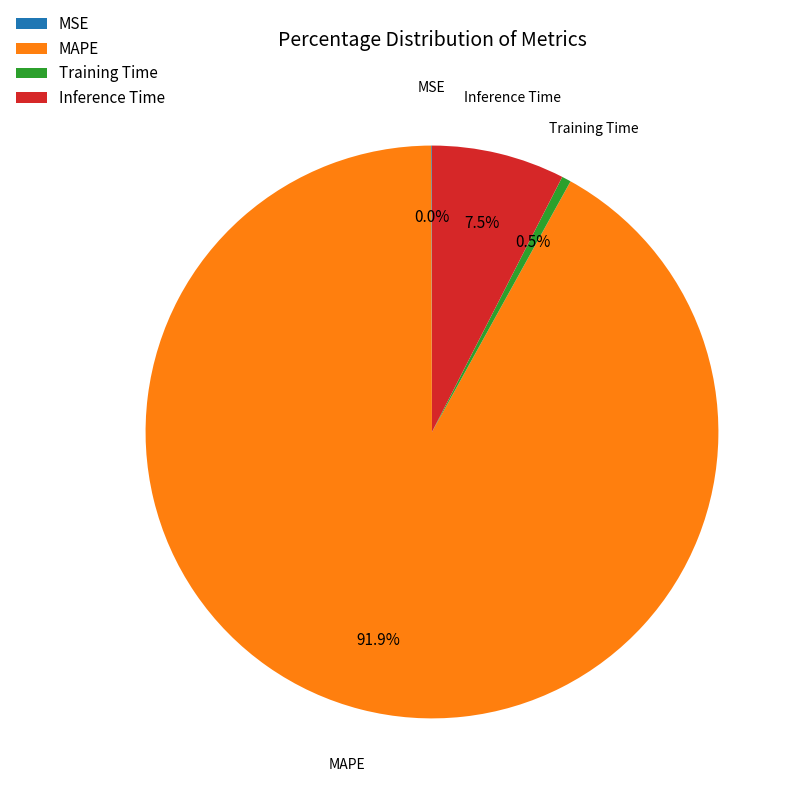

Is there a majority slice in this chart?

Yes